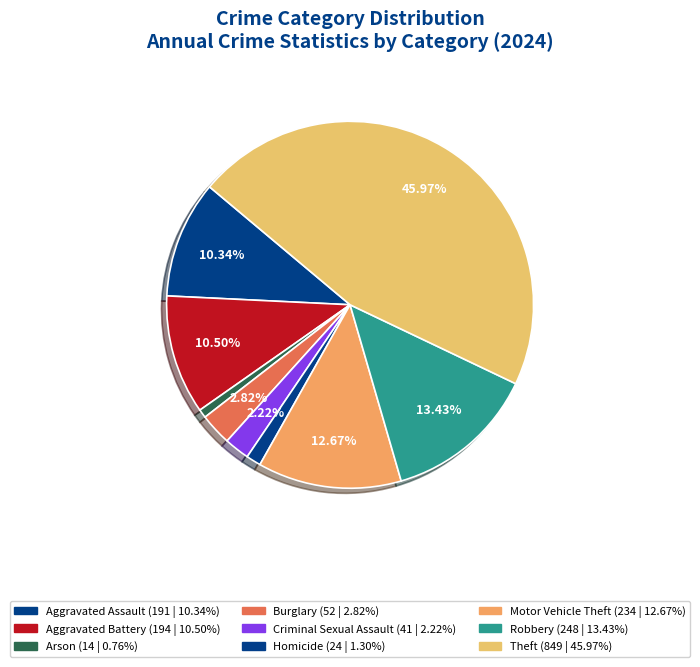

How many slices are in this pie chart?

9